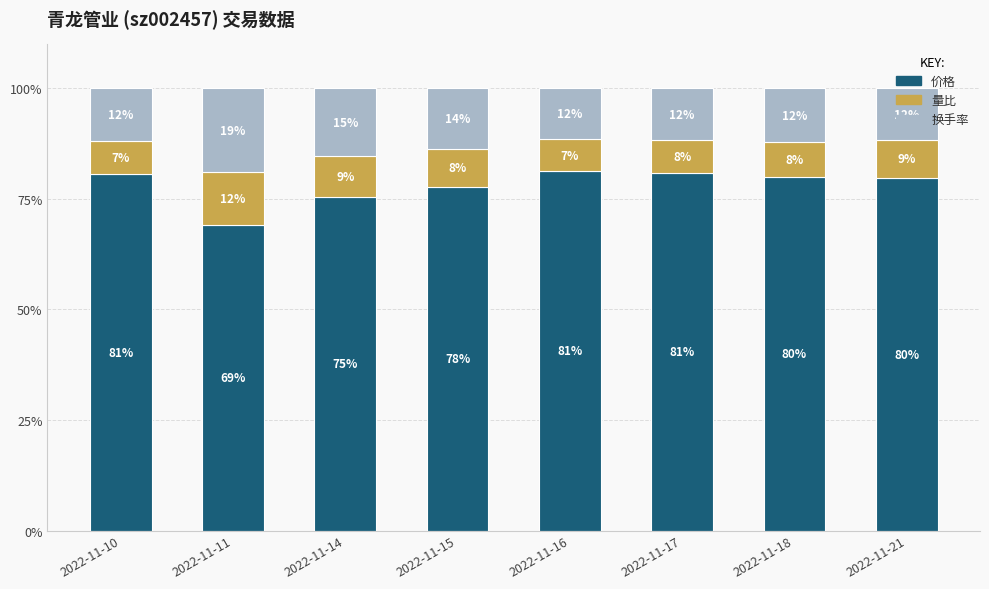

The value of 价格 at 2022-11-14 is 48.1. True or false?

False